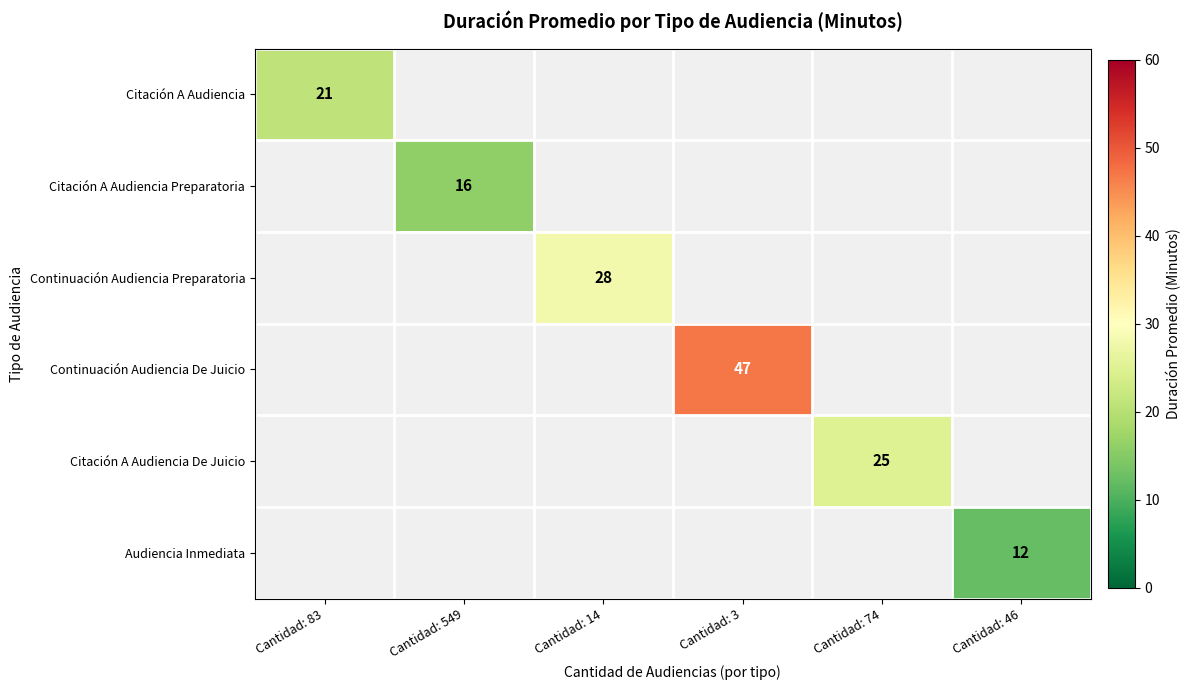

The value of Citación A Audiencia De Juicio at Cantidad: 74 is 9. True or false?

False